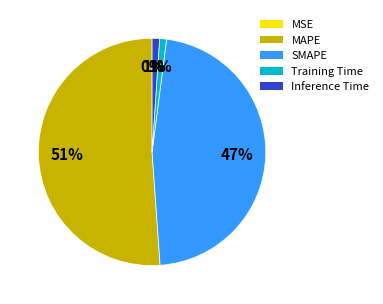

Which slice is the largest?

MAPE